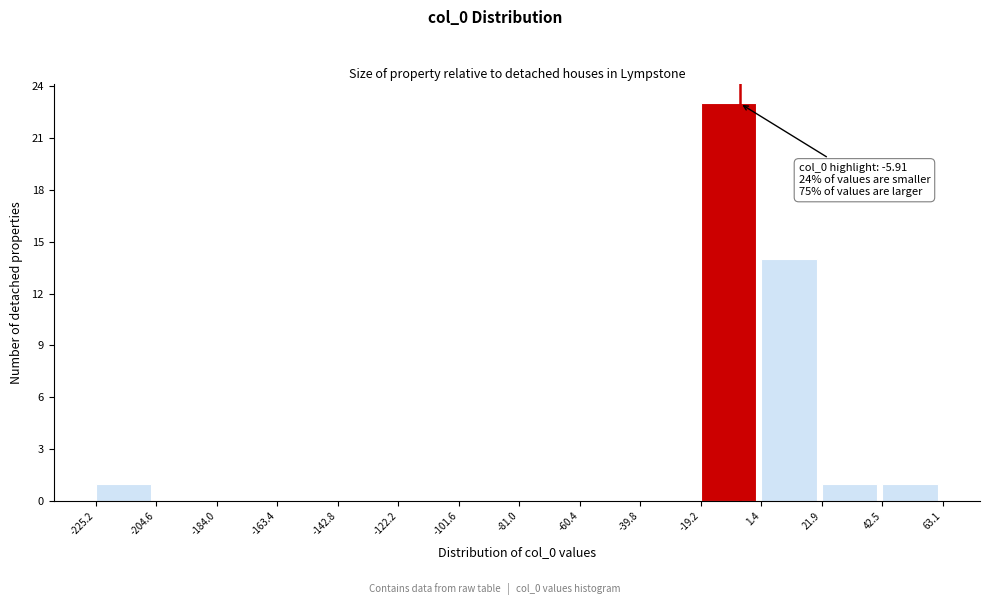

Which range on the x-axis has the tallest bar?

-19.2 to 1.4